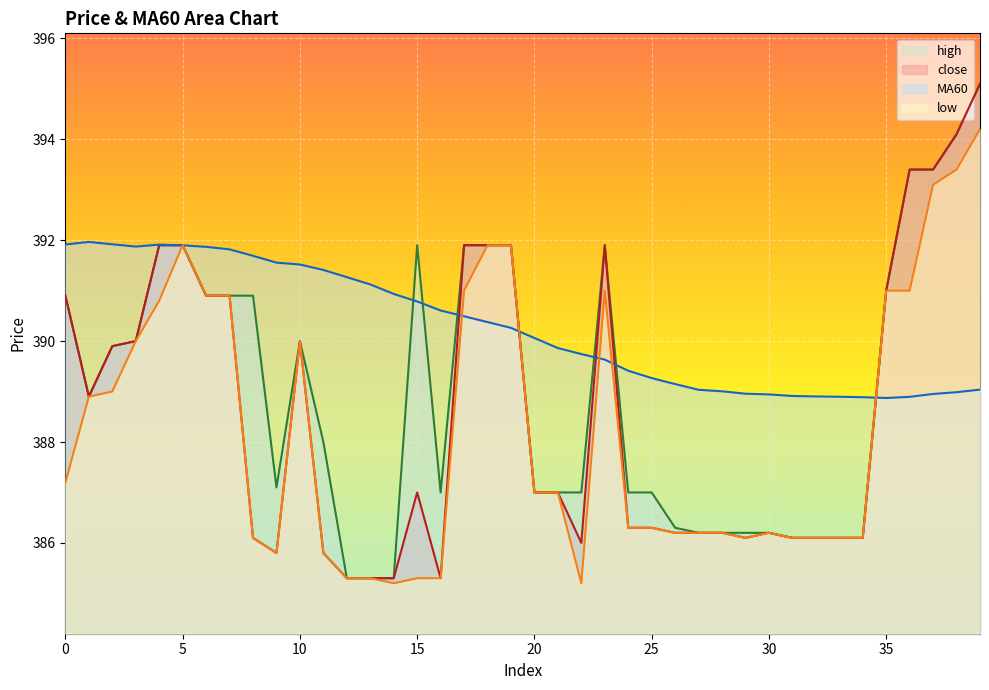

In MA60, how many points are higher than both neighbors (excluding endpoints)?

2